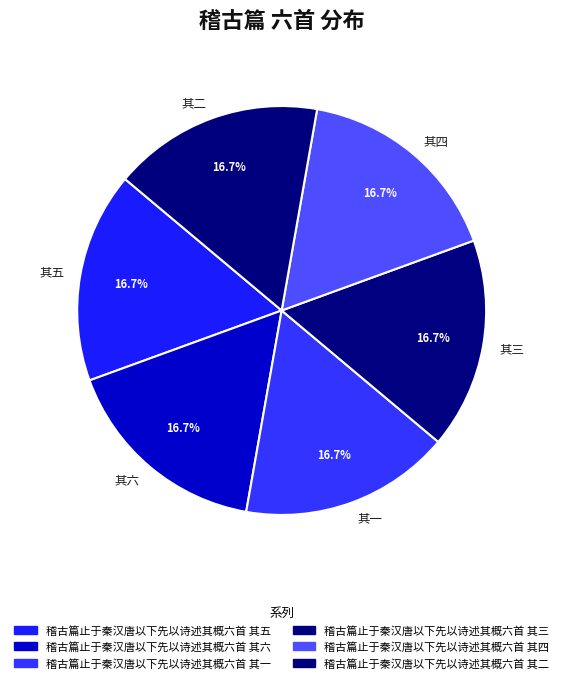

Approximately how many times larger is the value at 其二 compared to 其五?

1.0